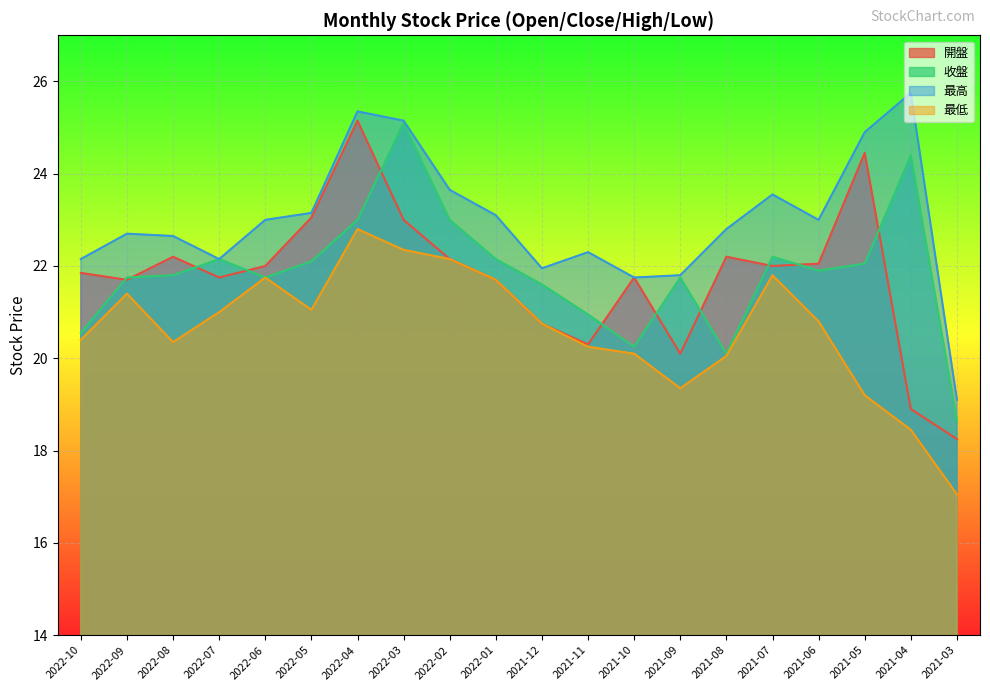

What is the difference between the maximum and second lowest values in the 開盤 series?

6.2